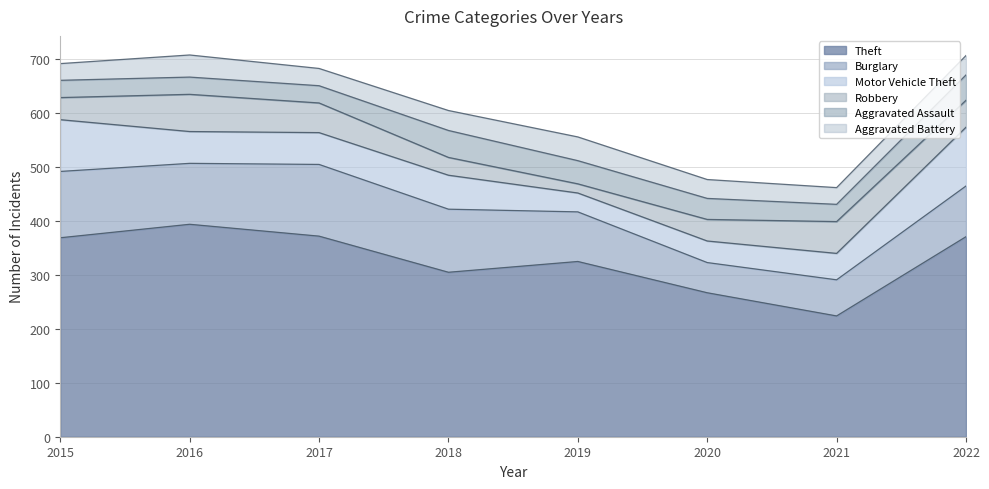

Which category has the highest value in the Aggravated Assault series?

2018